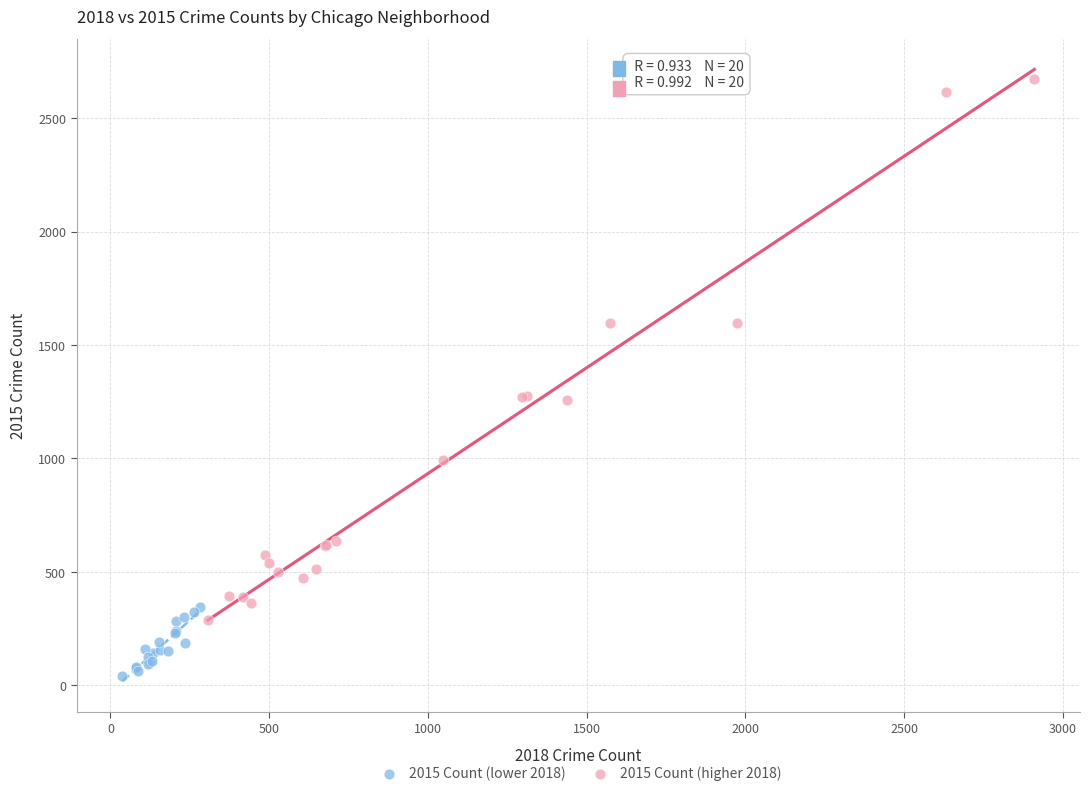

What are all the series names shown in the legend?

2015 Count (lower 2018), 2015 Count (higher 2018)